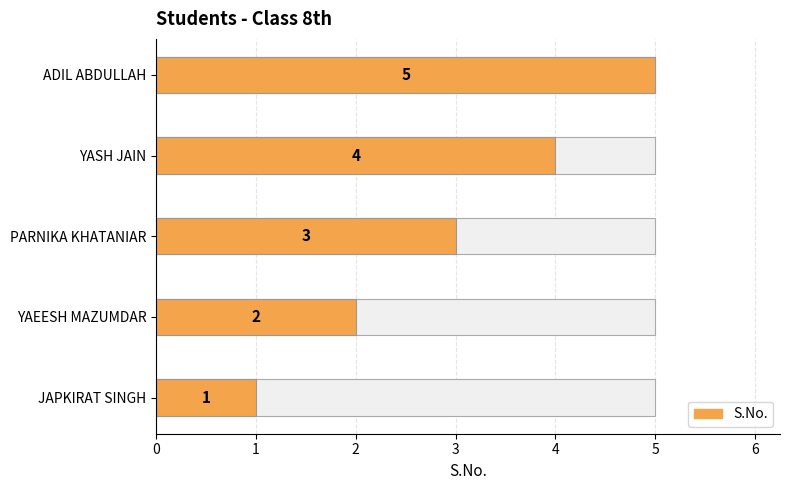

What is the value of the 3rd bar from the left?

3